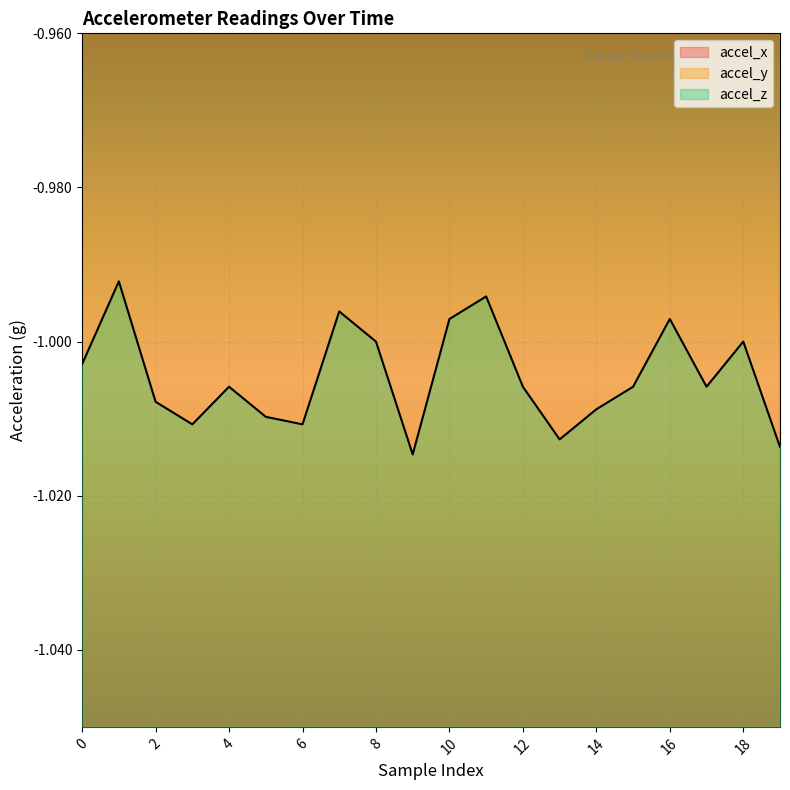

Which has a higher value, 14 or 19?

14